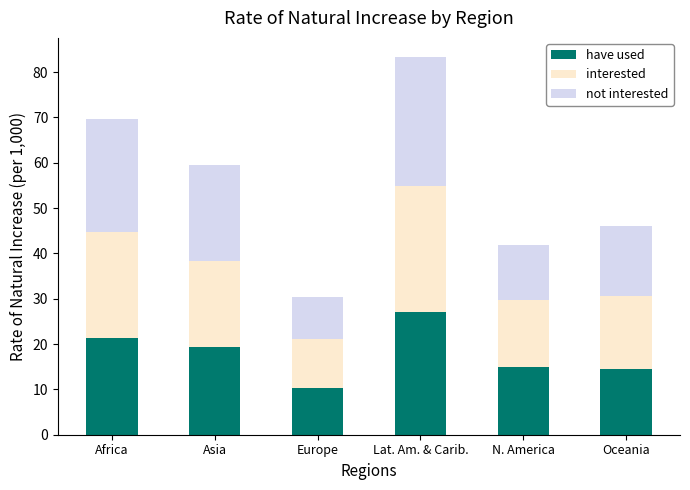

Which category has the lowest value in the have used series?

Europe